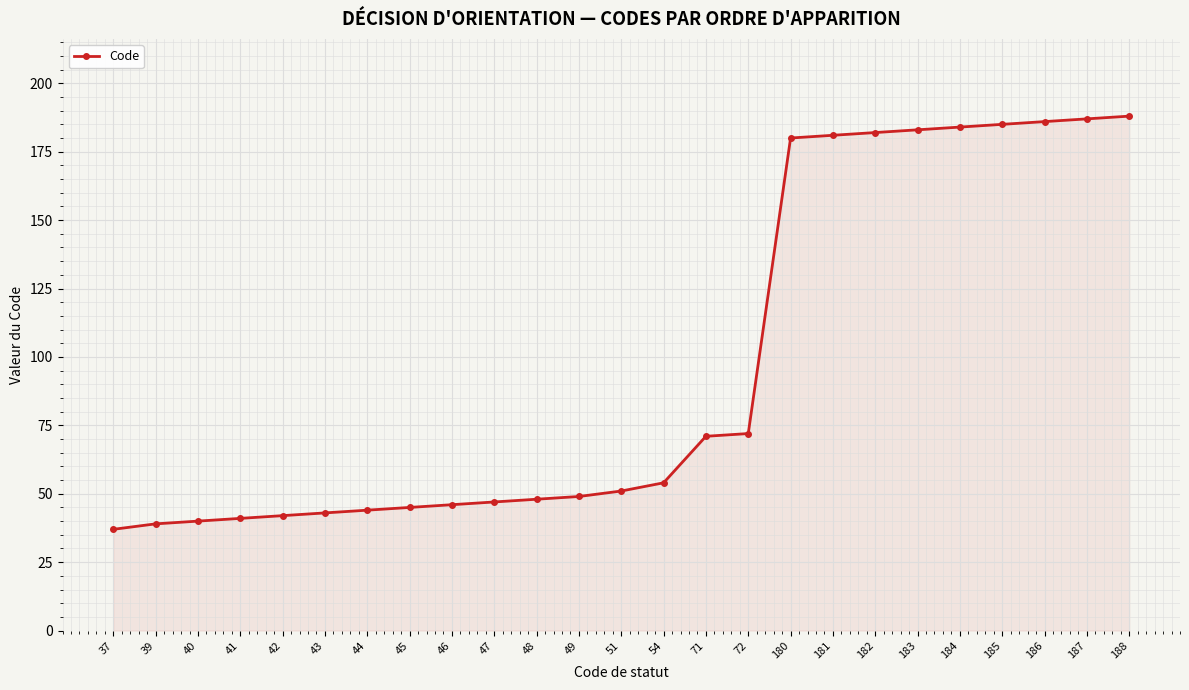

Which category has the lowest value across all series?

37